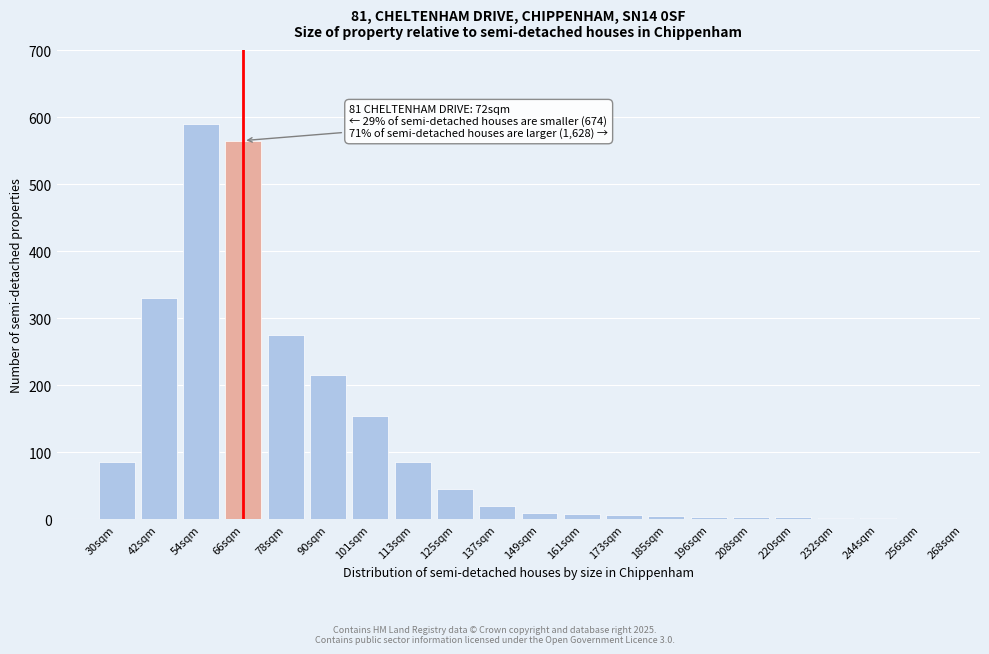

What is the greatest value displayed?

590